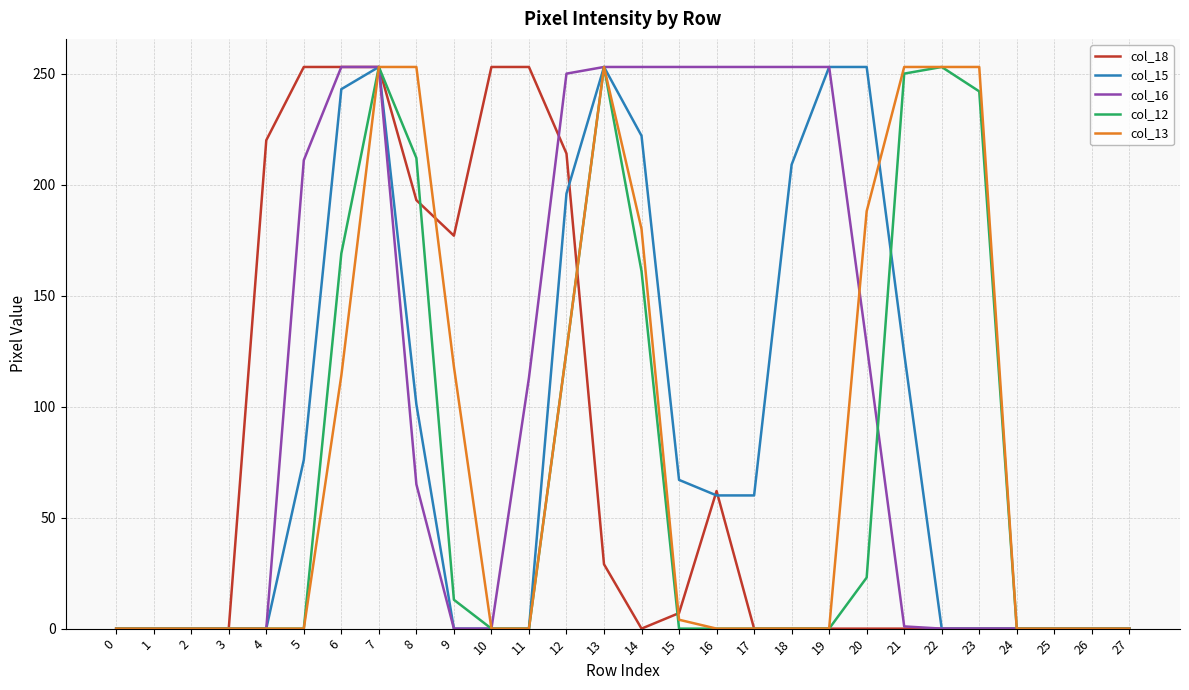

The value of col_13 at 24 is -140. True or false?

False